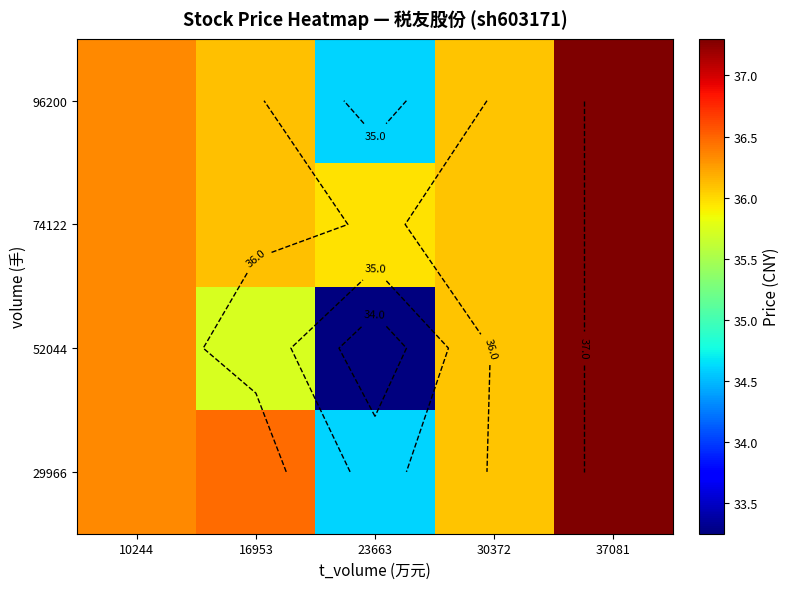

How many data points does each series have?

5